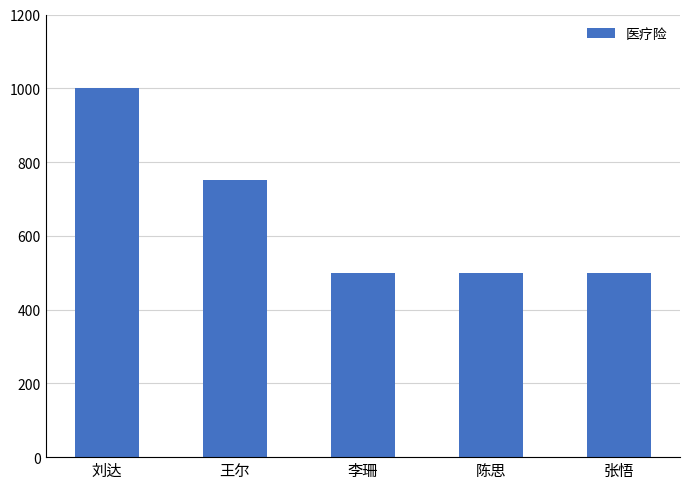

Reading right to left, extract all data points from this chart.

500.5	500.5	500.5	750.5	1000.5